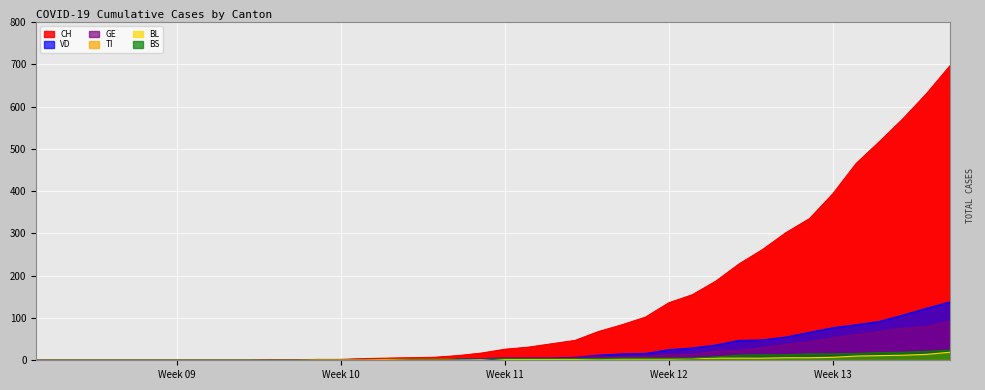

How many data points in CH are above 26?

19